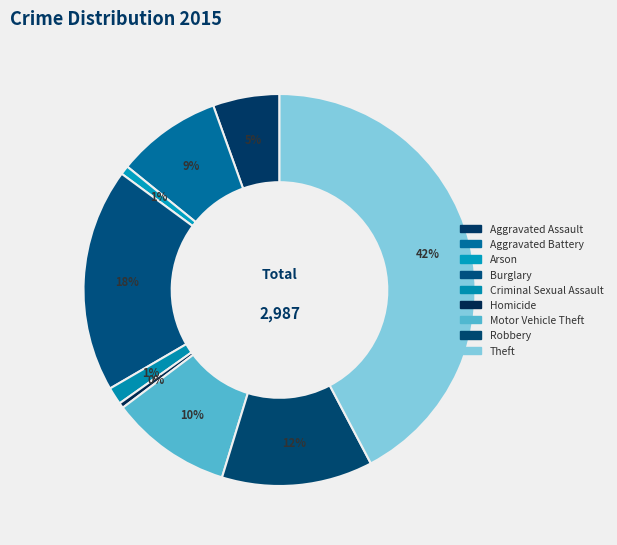

Count the number of slices in the pie.

9